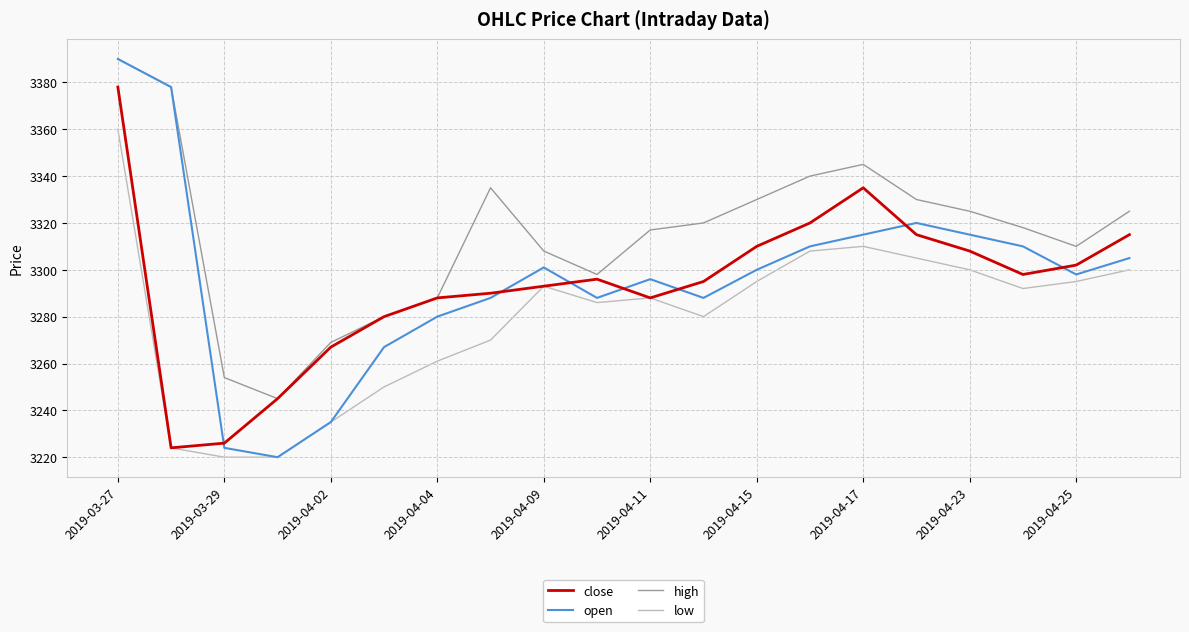

Which series has the largest total across all categories?

high